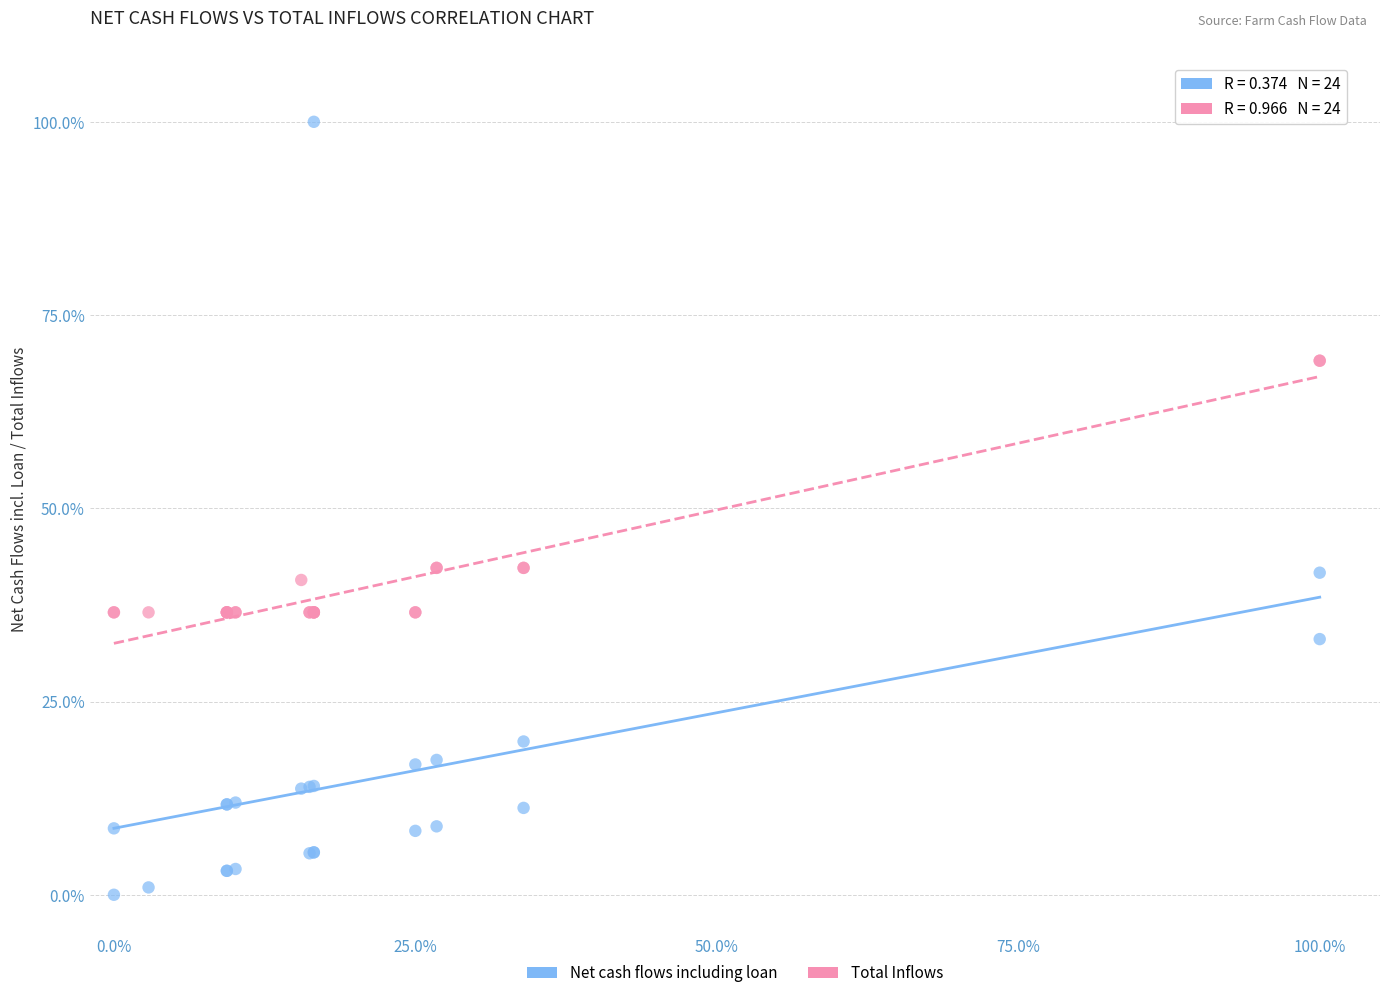

Which series reaches the minimum Y coordinate?

Net cash flows including loan